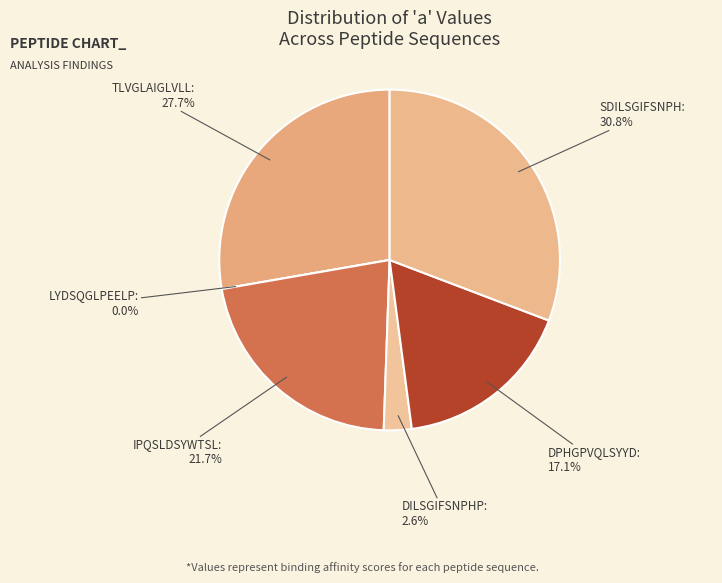

To the nearest percent, what is the difference between the largest and smallest slice percentages?

31%